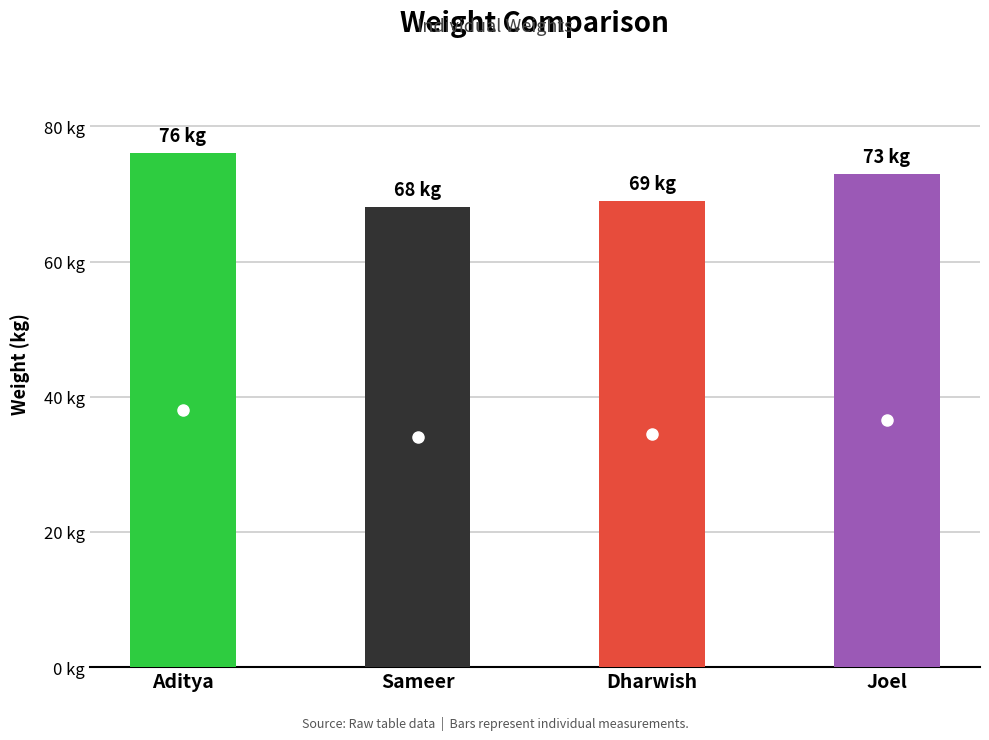

List the labels in order of value, largest first.

Aditya, Joel, Dharwish, Sameer